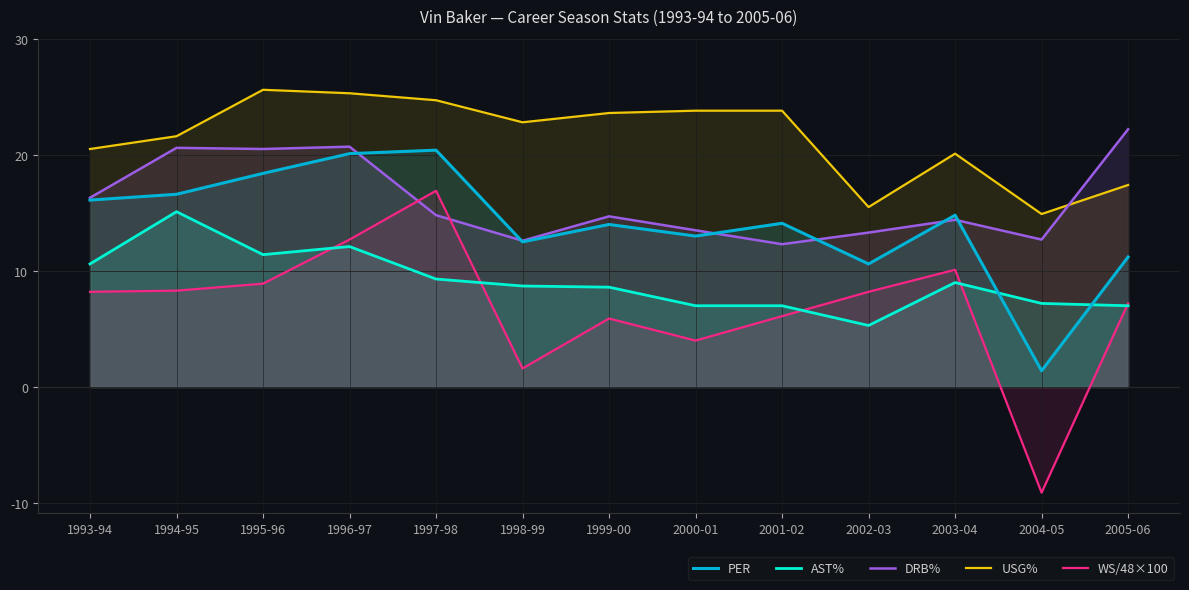

What is the minimum value for USG%?

14.9